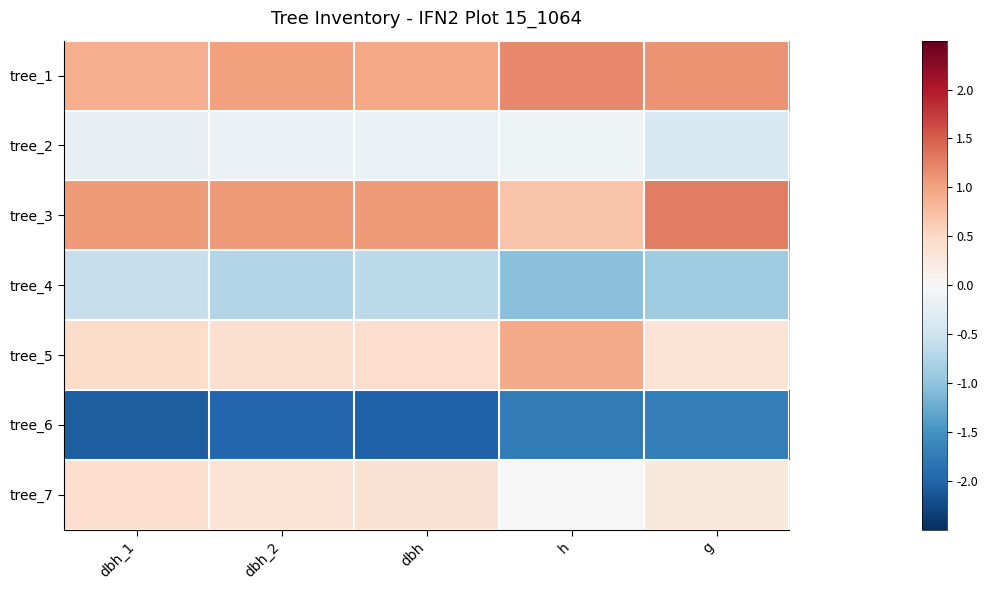

Reading left to right, transcribe all the data shown in this chart.

tree_1: dbh_1=0.9	dbh_2=1.0	dbh=1.0	h=1.2	g=1.1
tree_2: dbh_1=-0.2	dbh_2=-0.1	dbh=-0.2	h=-0.1	g=-0.4
tree_3: dbh_1=1.1	dbh_2=1.1	dbh=1.1	h=0.7	g=1.3
tree_4: dbh_1=-0.6	dbh_2=-0.7	dbh=-0.7	h=-1.0	g=-0.9
tree_5: dbh_1=0.5	dbh_2=0.4	dbh=0.4	h=1.0	g=0.3
tree_6: dbh_1=-2.1	dbh_2=-2.0	dbh=-2.0	h=-1.7	g=-1.7
tree_7: dbh_1=0.4	dbh_2=0.4	dbh=0.4	h=0.0	g=0.3